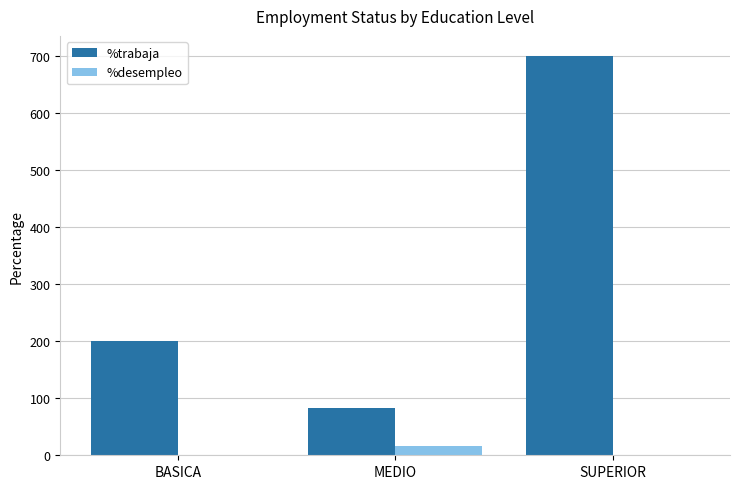

Which series has the largest total across all categories?

%trabaja